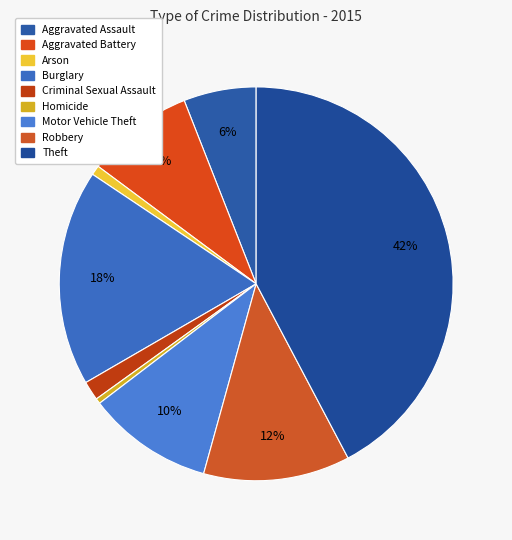

What percentage is the Robbery slice, to the nearest percent?

12%